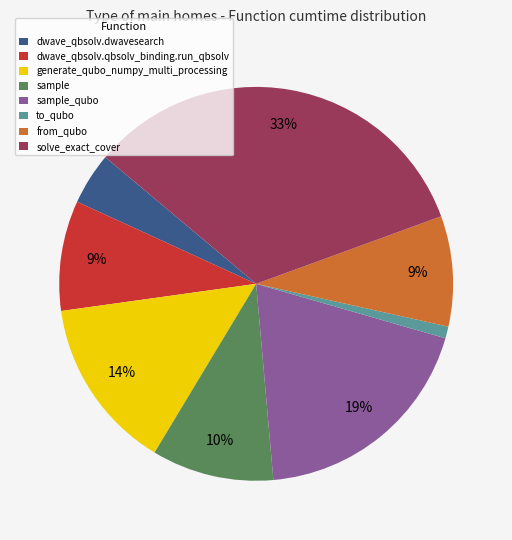

True or false: to_qubo accounts for 1% of the total.

True